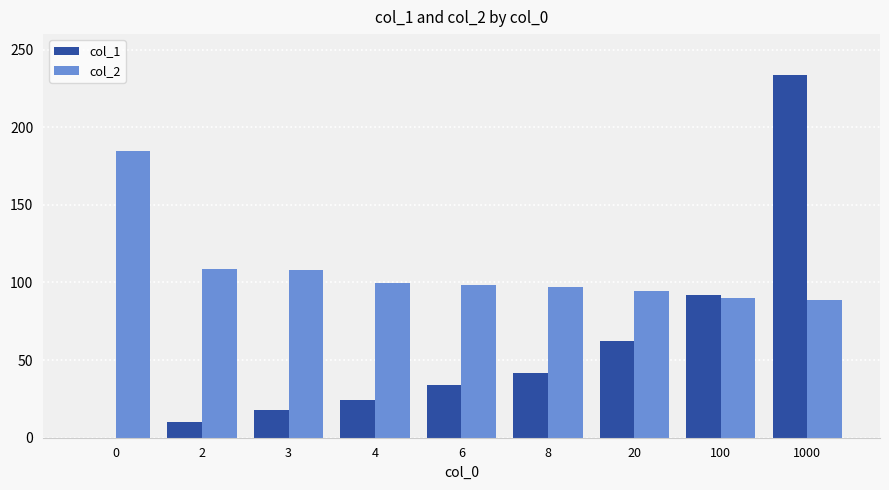

Which series changed the most between 3 and 100?

col_1